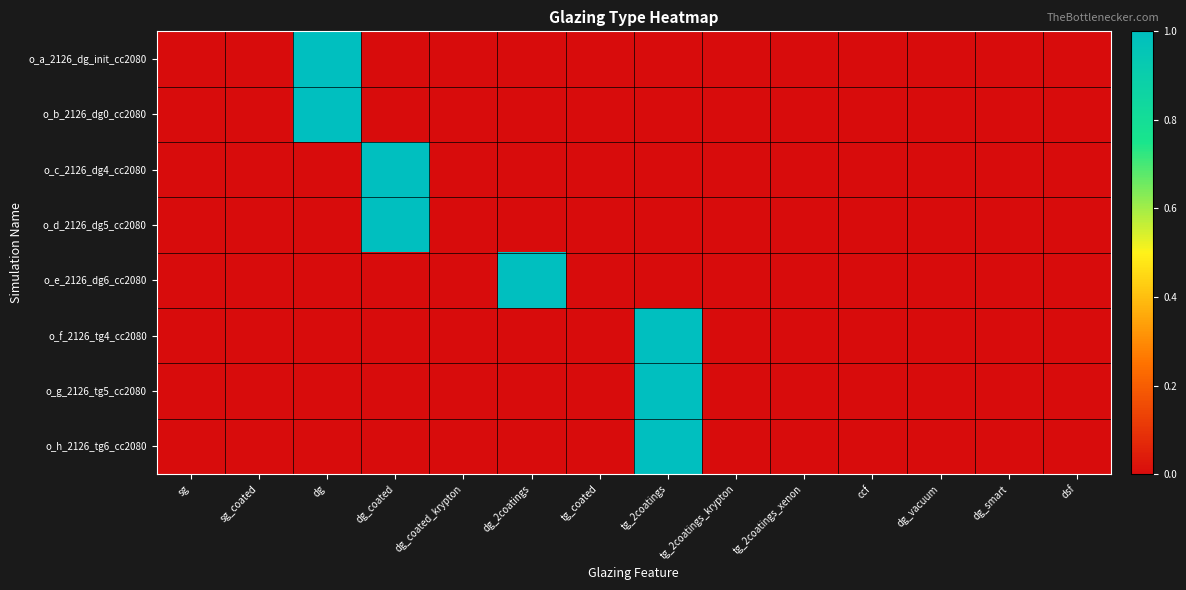

Reading right to left, extract all data points from this chart.

o_a_2126_dg_init_cc2080: dsf=0	dg_smart=0	dg_vacuum=0	ccf=0	tg_2coatings_xenon=0	tg_2coatings_krypton=0	tg_2coatings=0	tg_coated=0	dg_2coatings=0	dg_coated_krypton=0	dg_coated=0	dg=1	sg_coated=0	sg=0
o_b_2126_dg0_cc2080: dsf=0	dg_smart=0	dg_vacuum=0	ccf=0	tg_2coatings_xenon=0	tg_2coatings_krypton=0	tg_2coatings=0	tg_coated=0	dg_2coatings=0	dg_coated_krypton=0	dg_coated=0	dg=1	sg_coated=0	sg=0
o_c_2126_dg4_cc2080: dsf=0	dg_smart=0	dg_vacuum=0	ccf=0	tg_2coatings_xenon=0	tg_2coatings_krypton=0	tg_2coatings=0	tg_coated=0	dg_2coatings=0	dg_coated_krypton=0	dg_coated=1	dg=0	sg_coated=0	sg=0
o_d_2126_dg5_cc2080: dsf=0	dg_smart=0	dg_vacuum=0	ccf=0	tg_2coatings_xenon=0	tg_2coatings_krypton=0	tg_2coatings=0	tg_coated=0	dg_2coatings=0	dg_coated_krypton=0	dg_coated=1	dg=0	sg_coated=0	sg=0
o_e_2126_dg6_cc2080: dsf=0	dg_smart=0	dg_vacuum=0	ccf=0	tg_2coatings_xenon=0	tg_2coatings_krypton=0	tg_2coatings=0	tg_coated=0	dg_2coatings=1	dg_coated_krypton=0	dg_coated=0	dg=0	sg_coated=0	sg=0
o_f_2126_tg4_cc2080: dsf=0	dg_smart=0	dg_vacuum=0	ccf=0	tg_2coatings_xenon=0	tg_2coatings_krypton=0	tg_2coatings=1	tg_coated=0	dg_2coatings=0	dg_coated_krypton=0	dg_coated=0	dg=0	sg_coated=0	sg=0
o_g_2126_tg5_cc2080: dsf=0	dg_smart=0	dg_vacuum=0	ccf=0	tg_2coatings_xenon=0	tg_2coatings_krypton=0	tg_2coatings=1	tg_coated=0	dg_2coatings=0	dg_coated_krypton=0	dg_coated=0	dg=0	sg_coated=0	sg=0
o_h_2126_tg6_cc2080: dsf=0	dg_smart=0	dg_vacuum=0	ccf=0	tg_2coatings_xenon=0	tg_2coatings_krypton=0	tg_2coatings=1	tg_coated=0	dg_2coatings=0	dg_coated_krypton=0	dg_coated=0	dg=0	sg_coated=0	sg=0